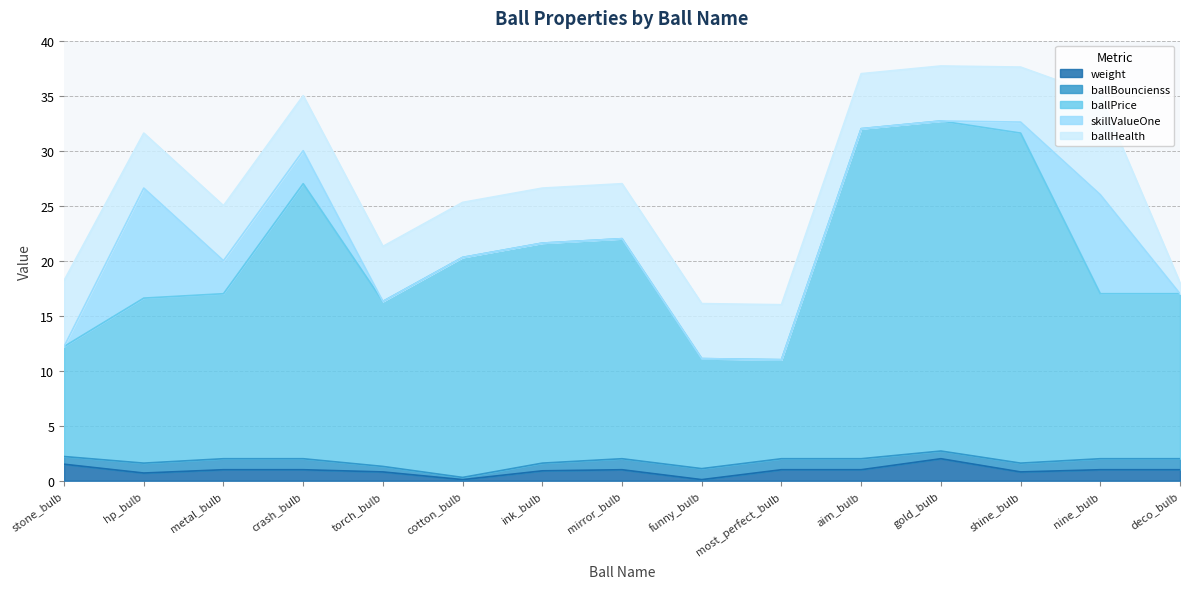

Reading left to right, what are all the values shown in this chart?

weight: 1.5	0.7	1.0	1.0	0.8	0.1	0.9	1.0	0.1	1.0	1.0	2.0	0.8	1.0	1.0
ballBouncienss: 0.7	0.9	1.0	1.0	0.5	0.2	0.7	1.0	1.0	1.0	1.0	0.7	0.8	1.0	1.0
ballPrice: 10.0	15.0	15.0	25.0	15.0	20.0	20.0	20.0	10.0	9.0	30.0	30.0	30.0	15.0	15.0
skillValueOne: 0.0	10.0	3.0	3.0	0.0	0.0	0.0	0.0	0.0	0.0	0.0	0.0	1.0	9.0	0.0
ballHealth: 6.0	5.0	5.0	5.0	5.0	5.0	5.0	5.0	5.0	5.0	5.0	5.0	5.0	9.0	1.0